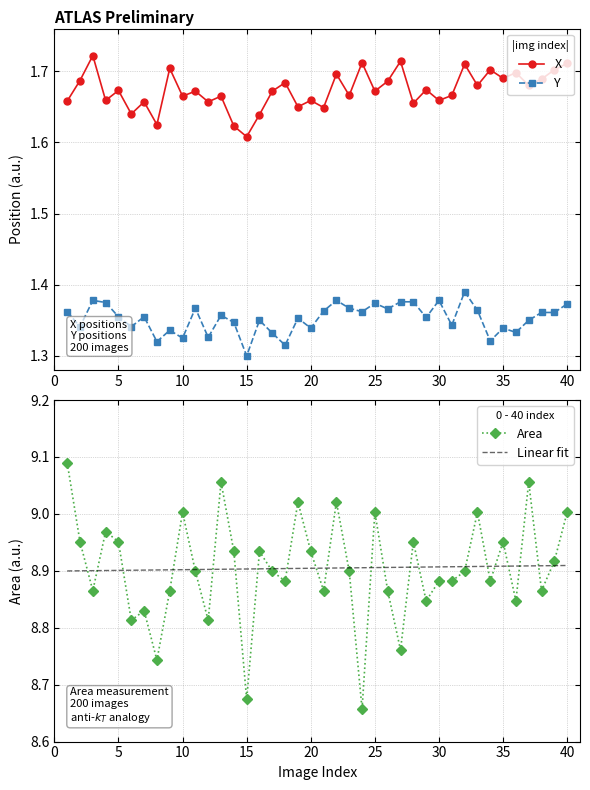

The value of Y at 34 is 0.7. True or false?

False